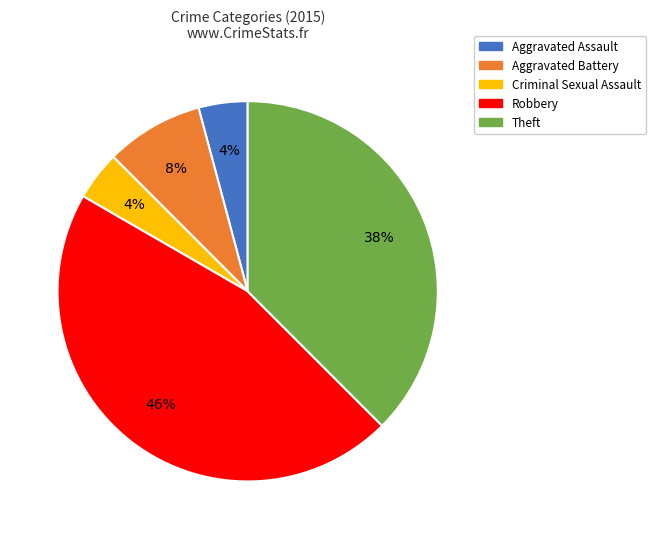

Is it true that Aggravated Battery is 8% of the pie?

True